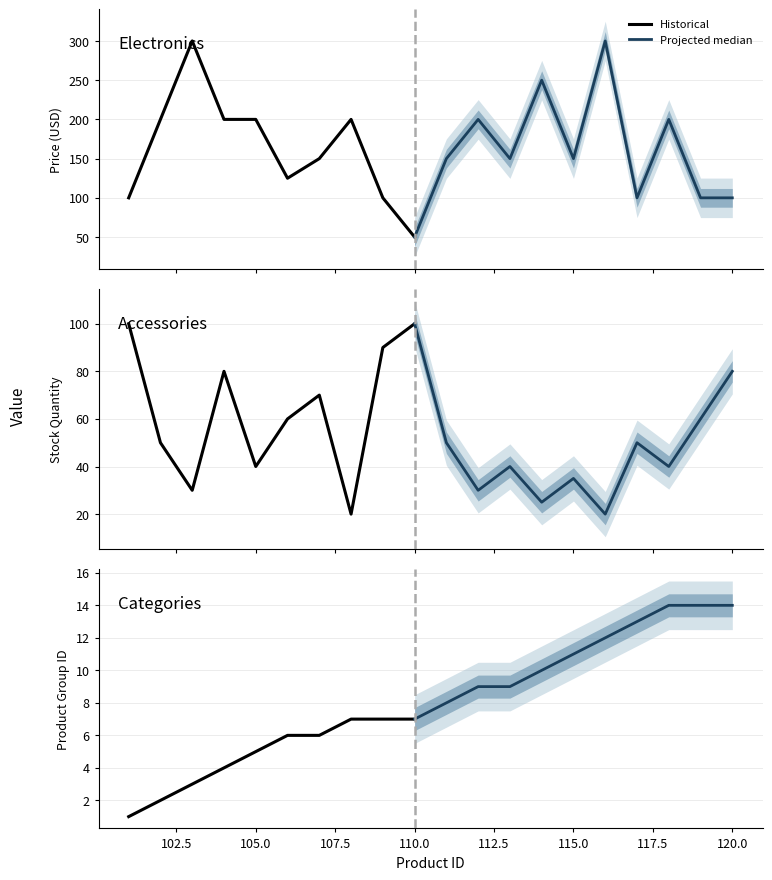

What is the lowest value of the price series?

50.0